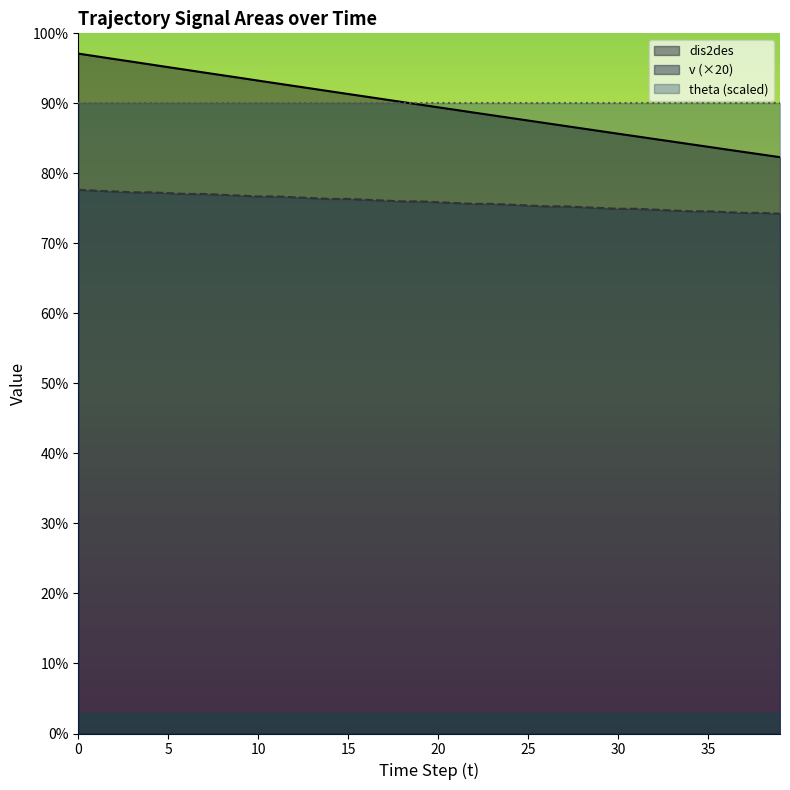

Between 19 and 8, which is larger?

8